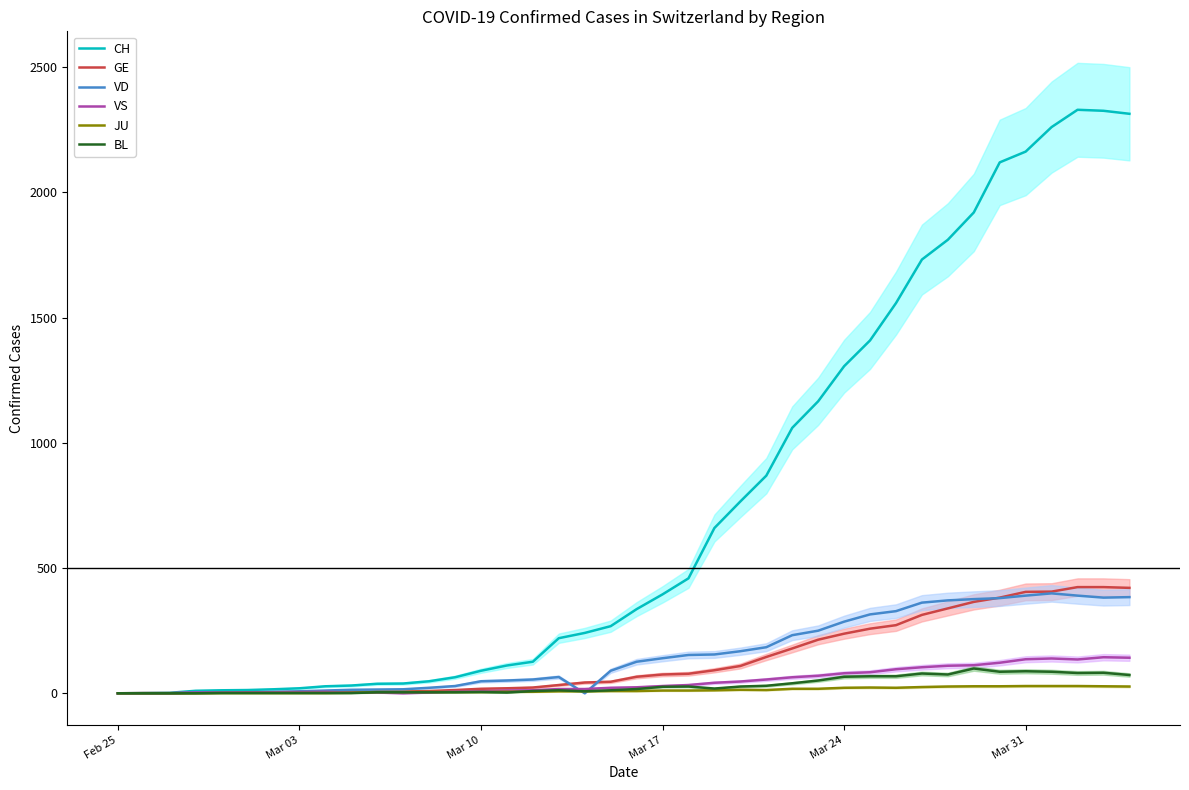

Which label corresponds to the smallest value in the chart?

Feb 25